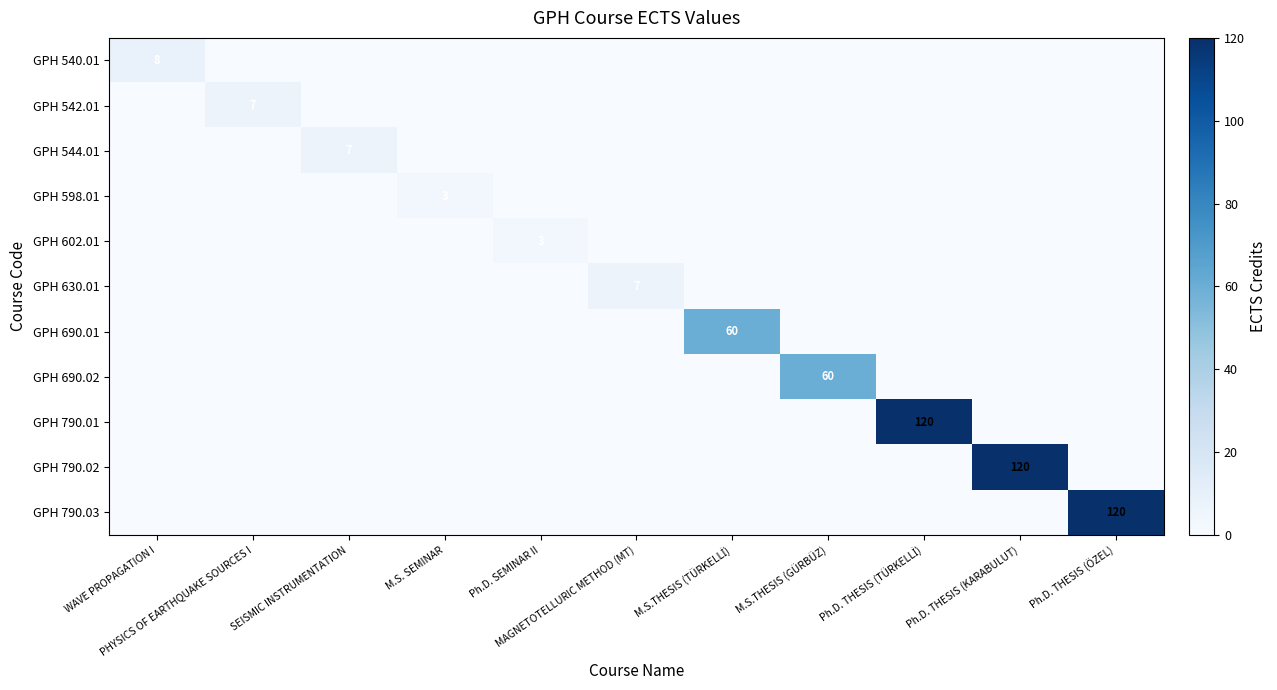

Count the number of categories in the chart.

11